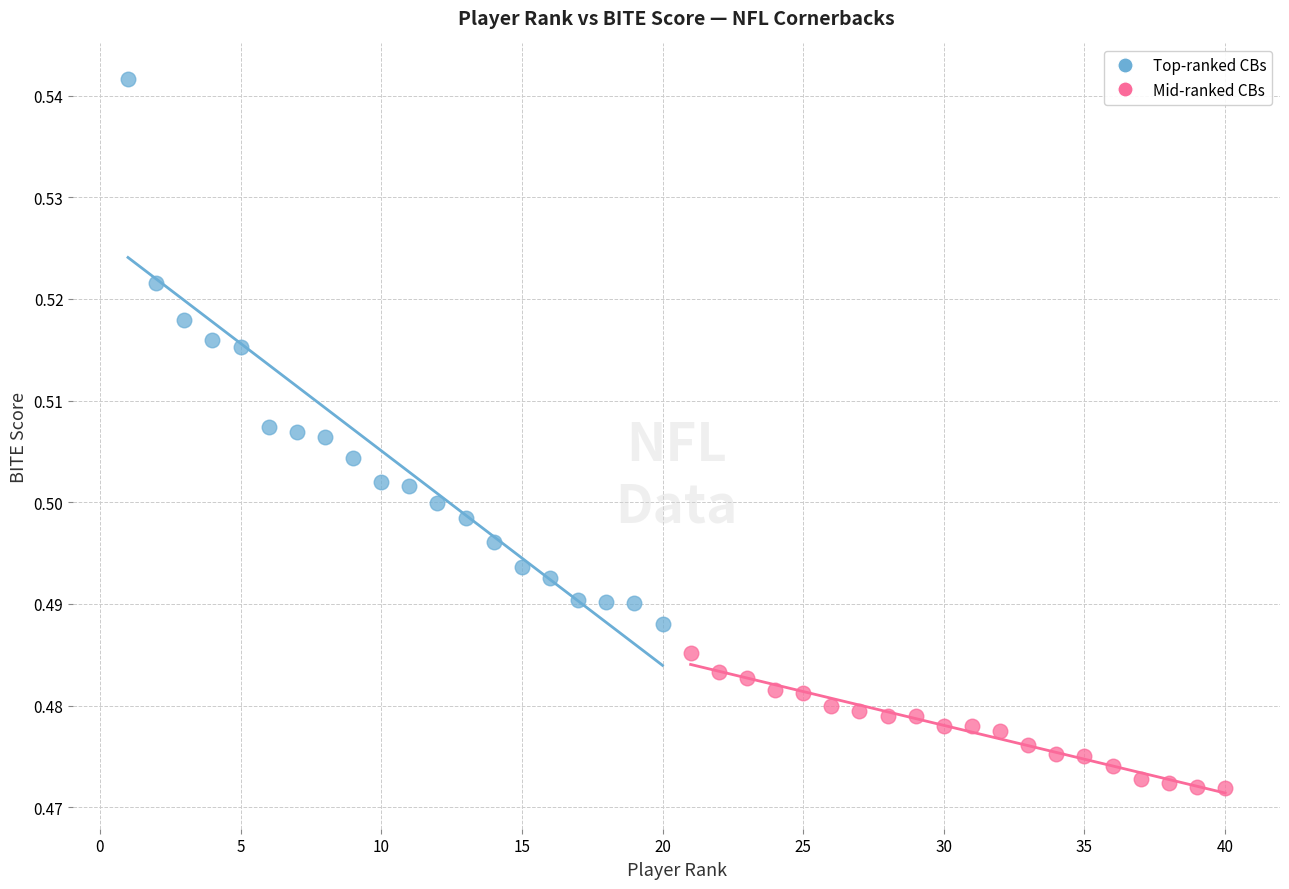

Which series contains the highest Y value?

Top-ranked CBs